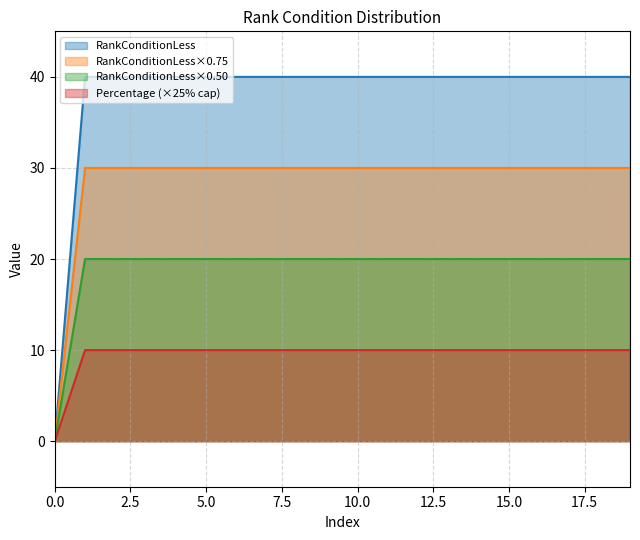

True or false: there are more than 0 points higher than both neighbors.

False